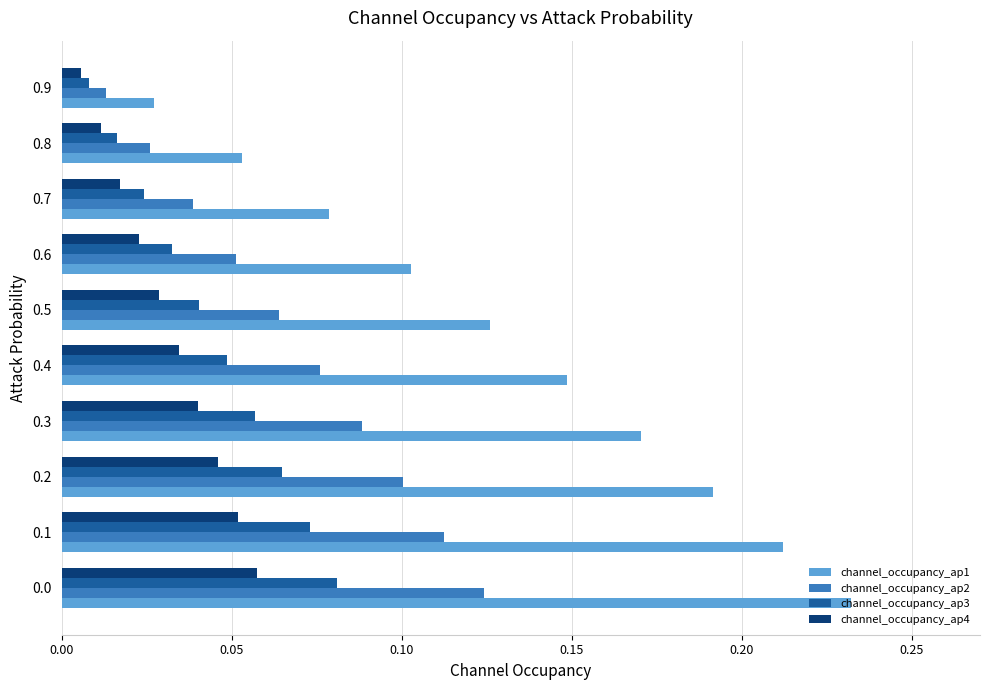

Which series has the largest total across all categories?

channel_occupancy_ap1